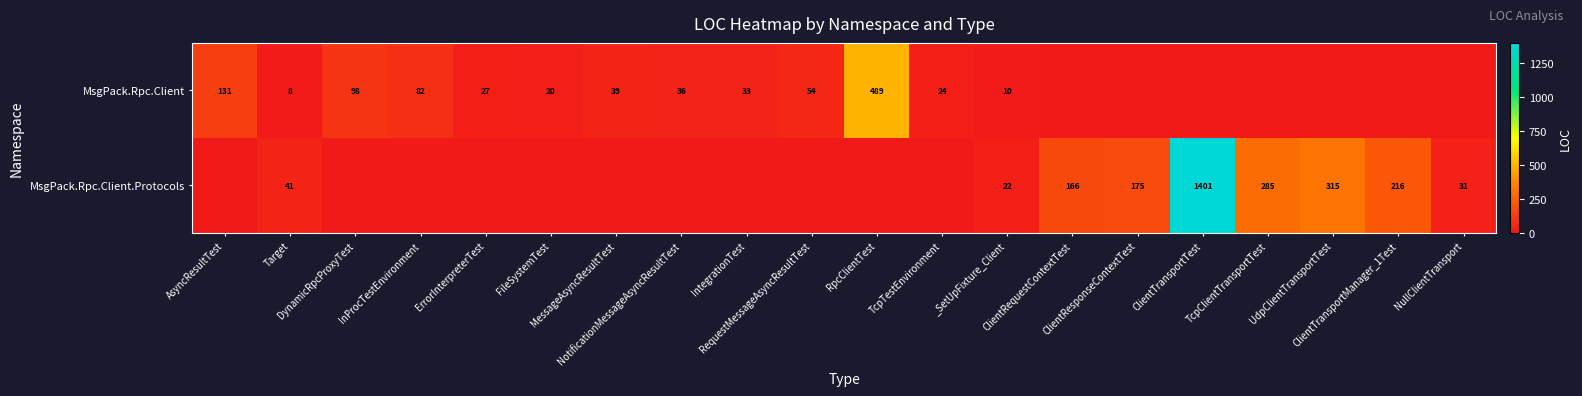

What is the sum of the MsgPack.Rpc.Client.Protocols values at AsyncResultTest and _SetUpFixture_Client?

22